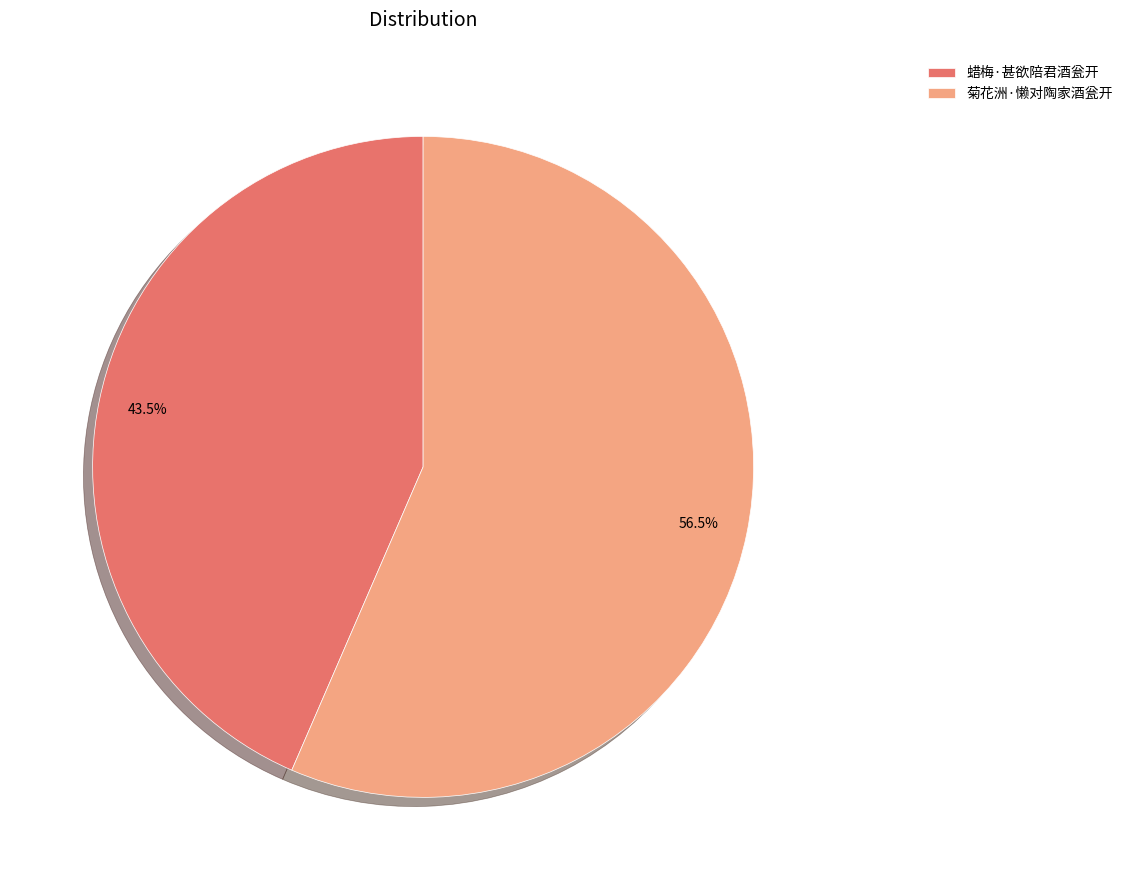

Does any single category account for the majority?

Yes